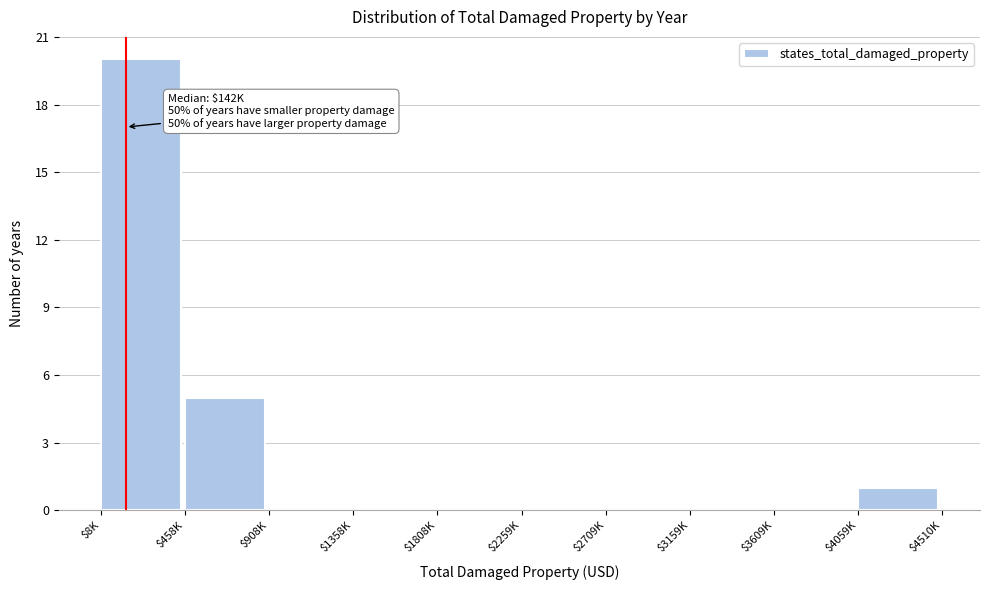

Where is the data nearest to the value 10?

$458K